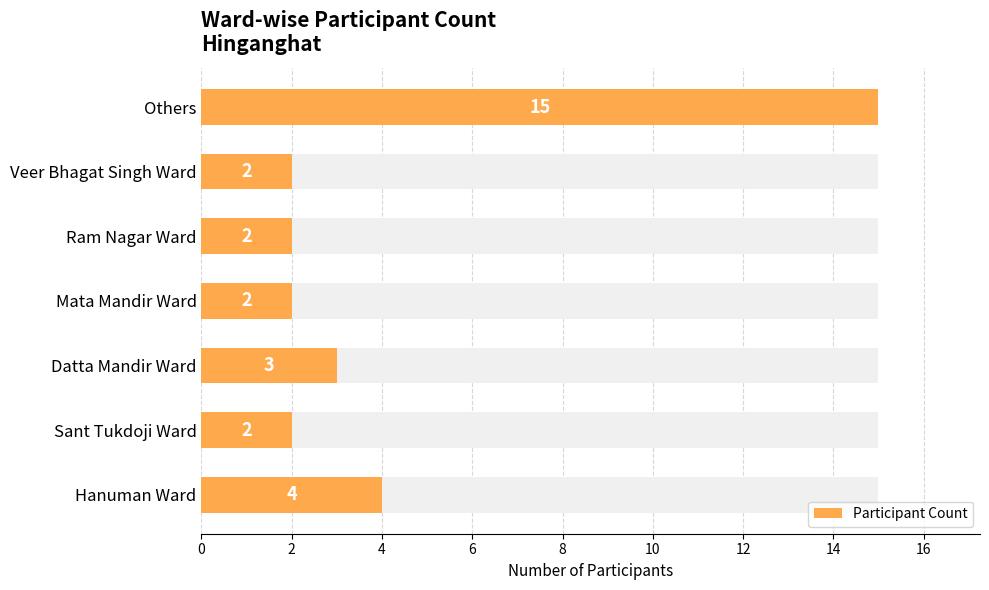

Reading left to right, list all the values displayed in this chart.

4	2	3	2	2	2	15